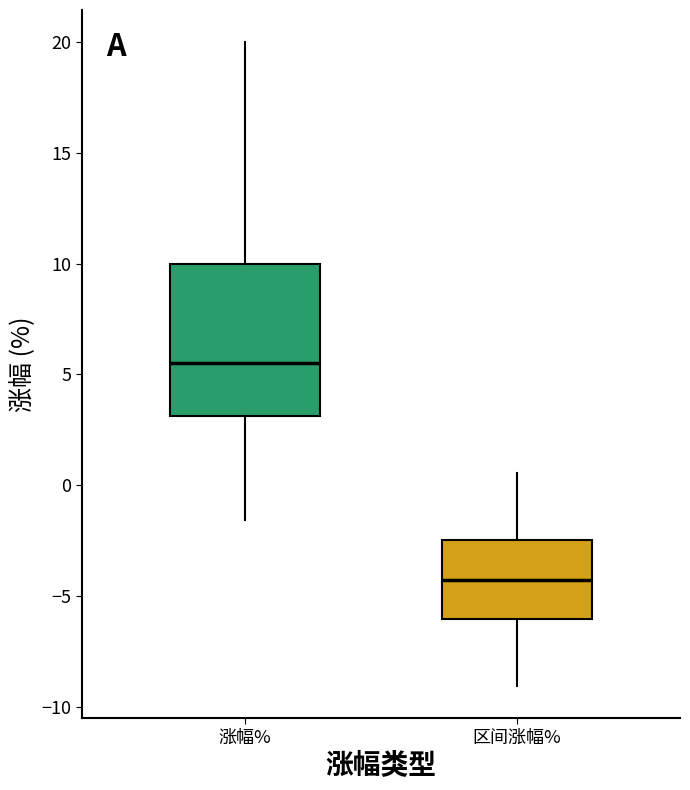

Where is the lower edge of the box for 涨幅% on the y-axis? The values are not printed on the chart, so give them approximately, as read against the axis.

3.0